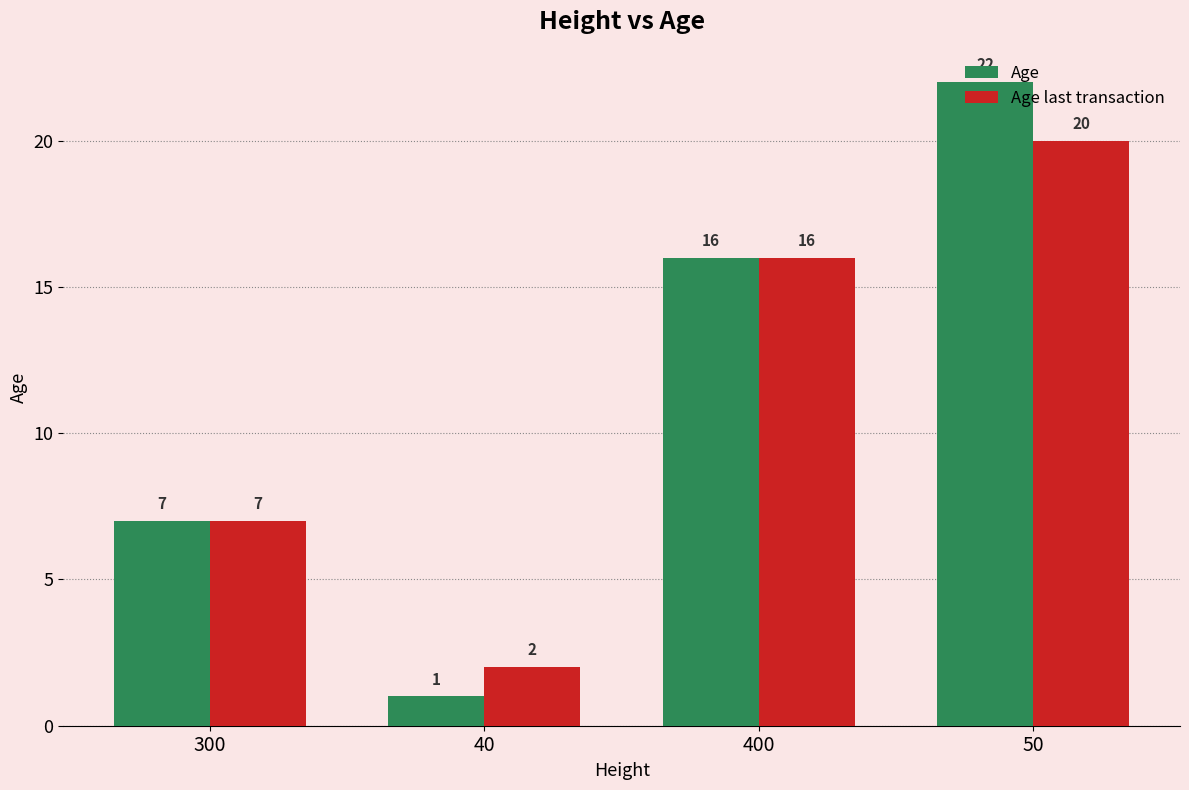

At which category is the sum across all series the highest?

50